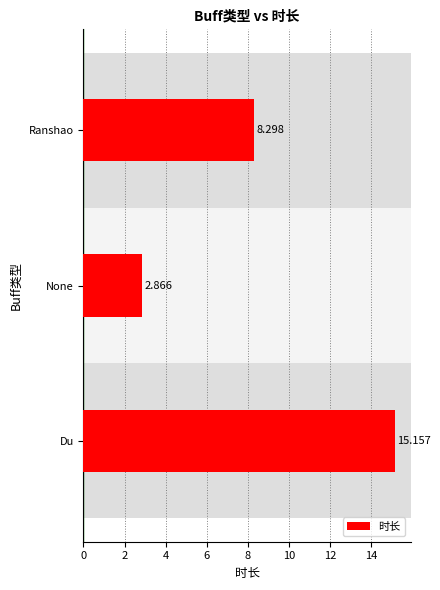

How many values are below 8?

1